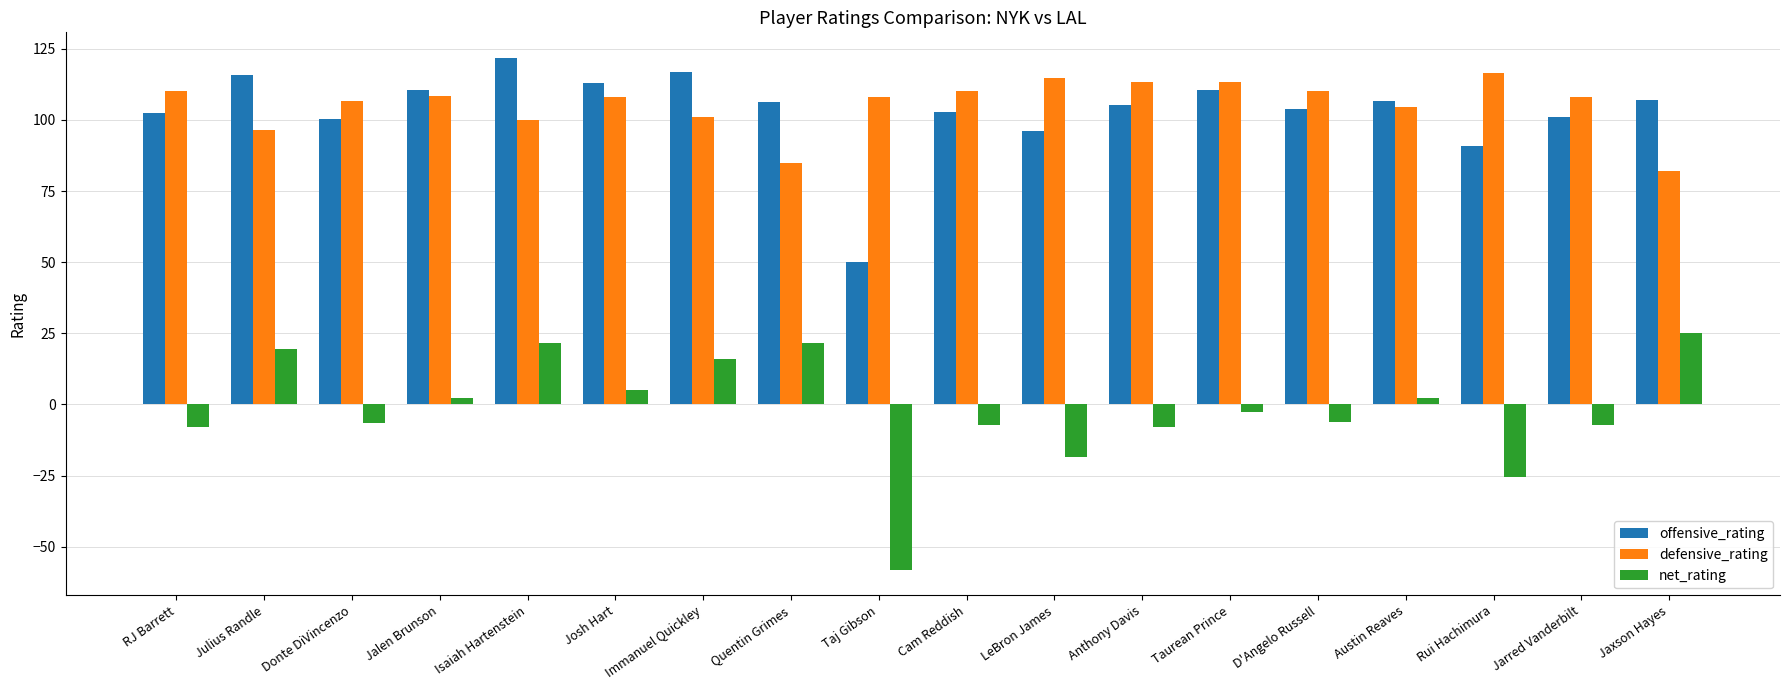

At which category does the chart reach its minimum across all series?

Taj Gibson